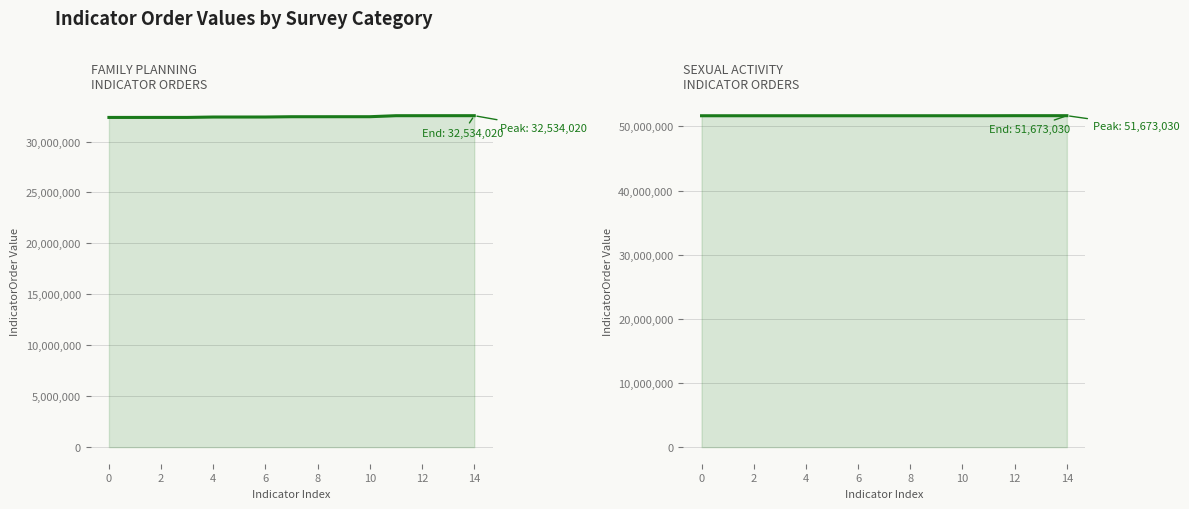

Reading left to right, extract all data points from this chart.

Family Planning: 32363010	32363020	32364010	32364020	32403010	32403020	32404020	32433010	32433020	32434010	32434020	32533010	32533020	32534010	32534020
Sexual Activity: 51663010	51663020	51663030	51663040	51663050	51663060	51664100	51664110	51664120	51664130	51664140	51664150	51673010	51673020	51673030